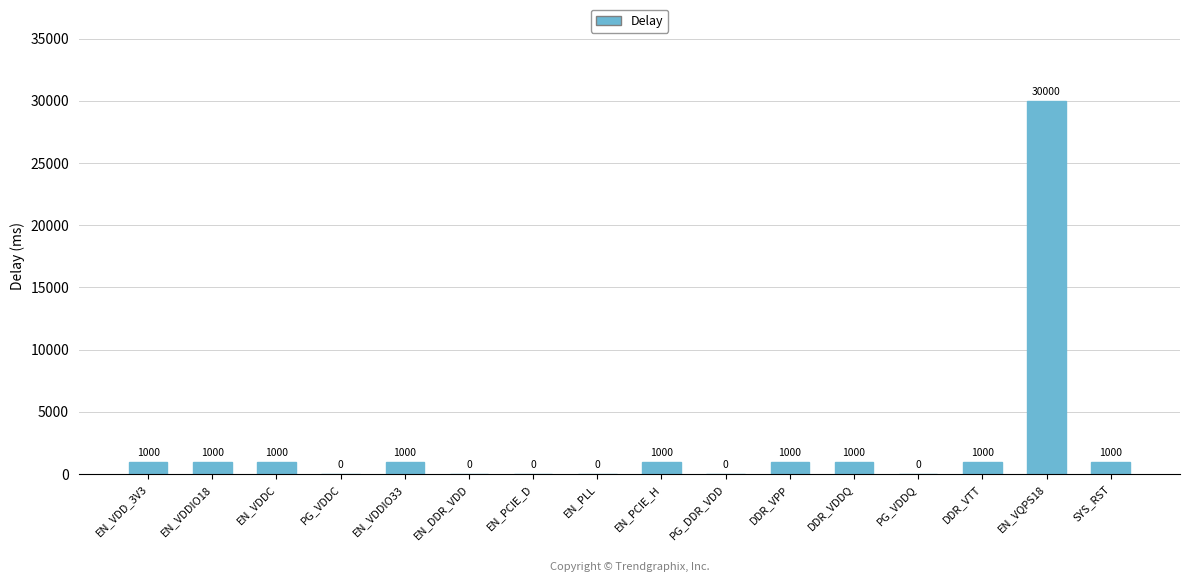

True or false: the data shows 0 at PG_VDDC.

True